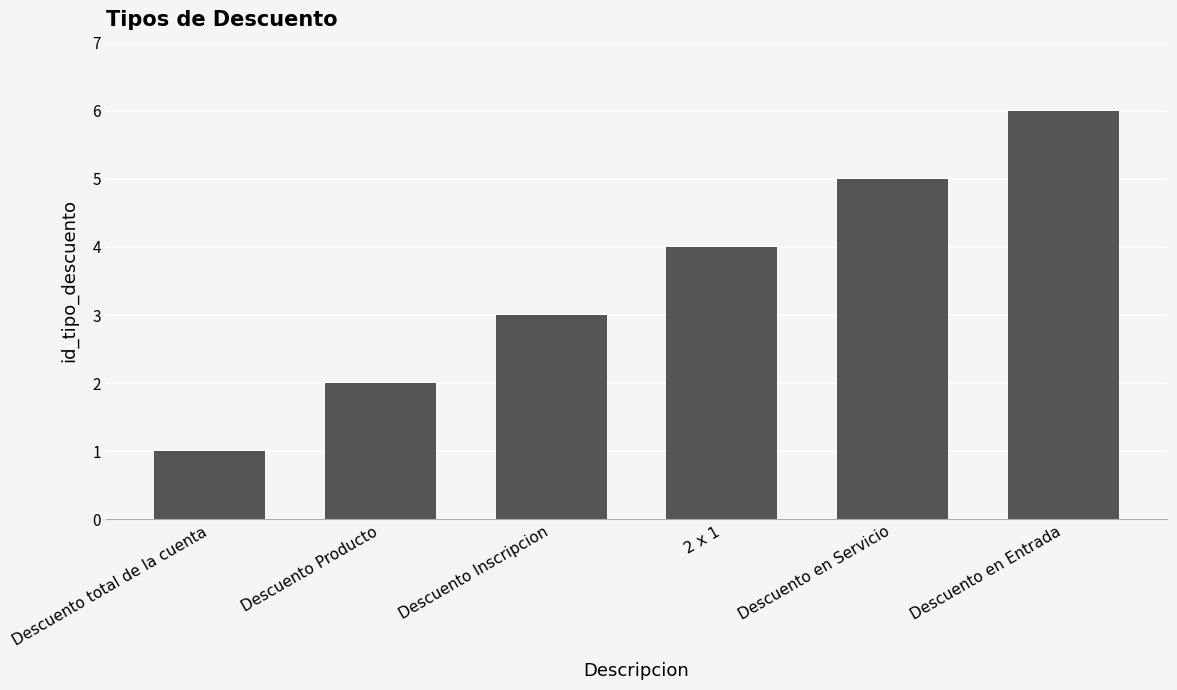

What is the minimum value shown in the chart?

1